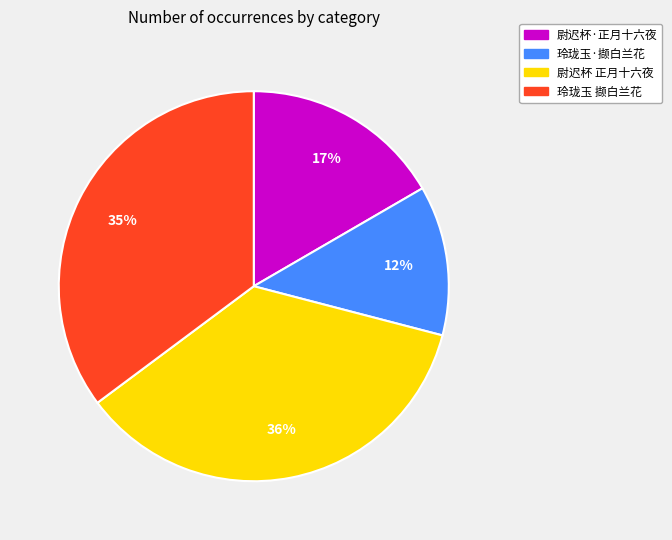

Is it true that 尉迟杯 正月十六夜 is 26% of the pie?

False